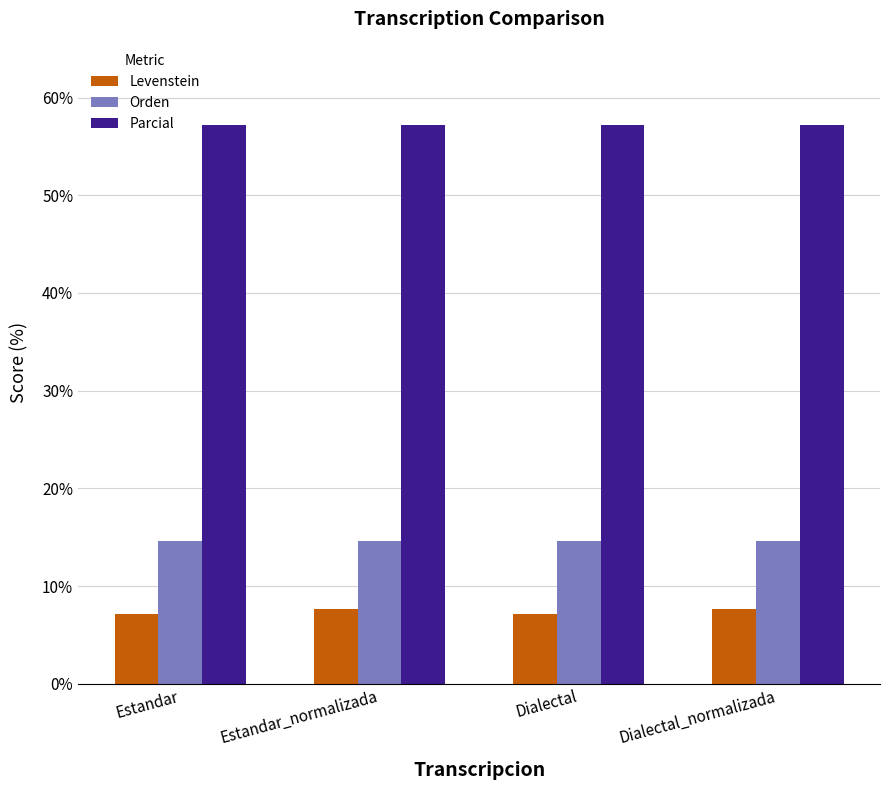

The value of Parcial at Estandar_normalizada is 20.2. True or false?

False